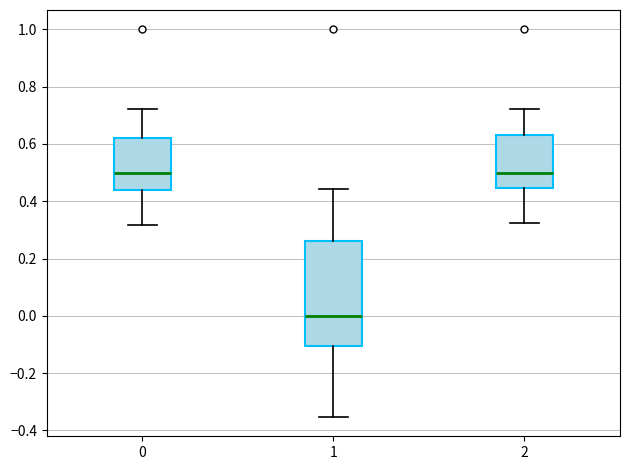

Reading left to right, read every box against the y-axis: the position of its median line, the range the box covers, and the ends of its whiskers. The values are not printed on the chart, so give them approximately, as read against the axis.

0: median 0.50, box 0.44 to 0.62, whiskers 0.32 to 0.72
1: median 0.00, box -0.10 to 0.26, whiskers -0.36 to 0.44
2: median 0.50, box 0.44 to 0.64, whiskers 0.32 to 0.72